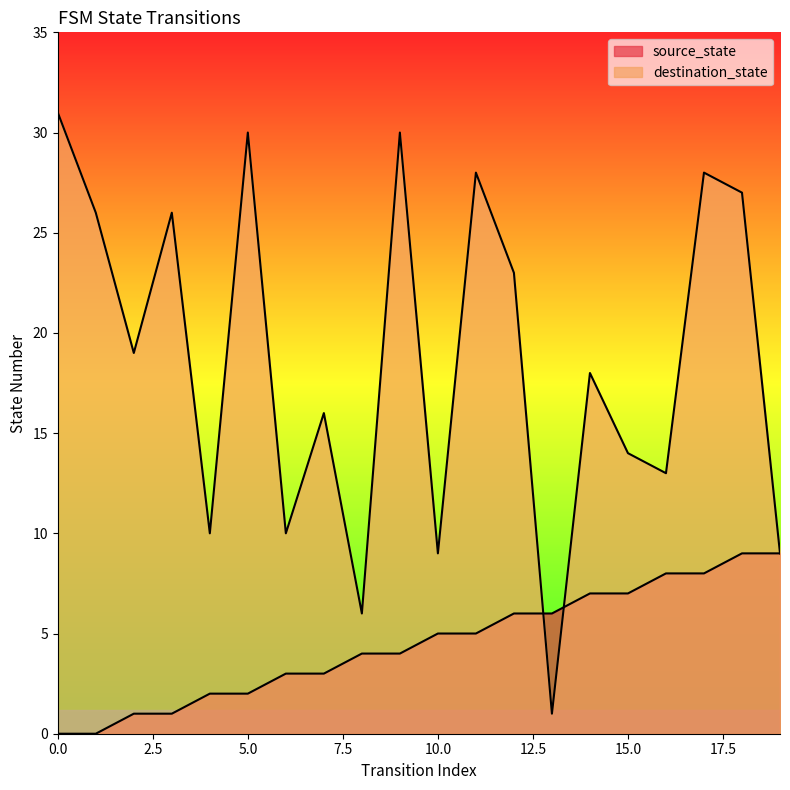

What is the sum of the source_state values at 0 and 12?

6